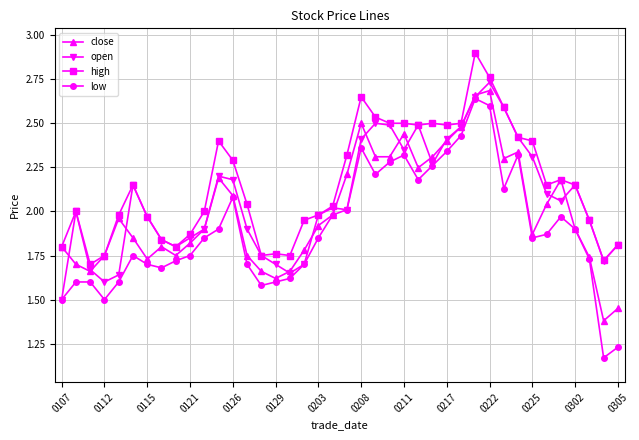

What is the maximum value shown in the chart?

2.9